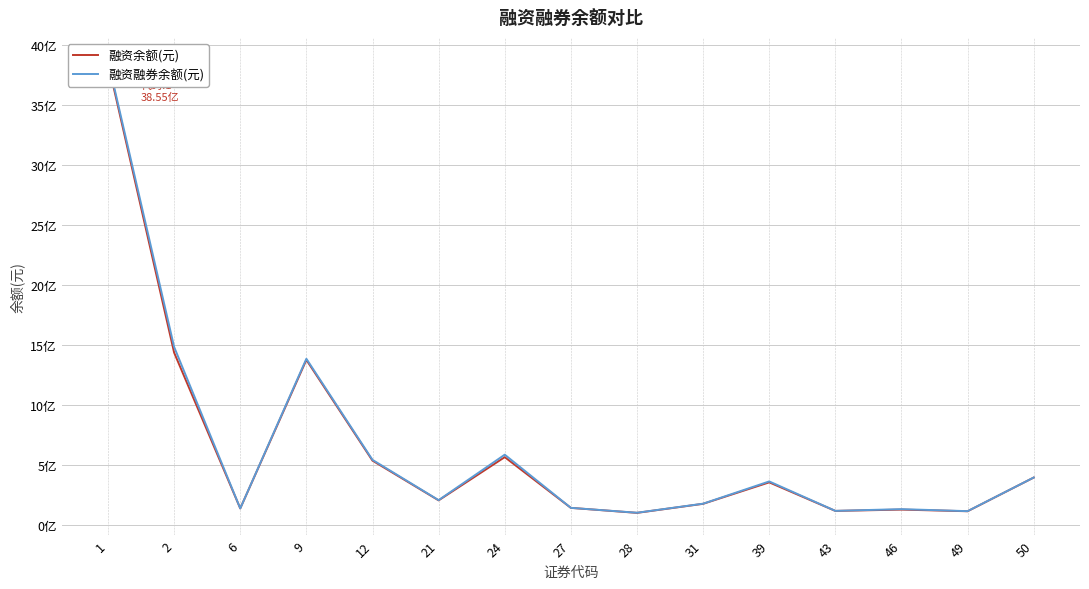

What are all the series names shown in the legend?

融资余额(元), 融资融券余额(元)